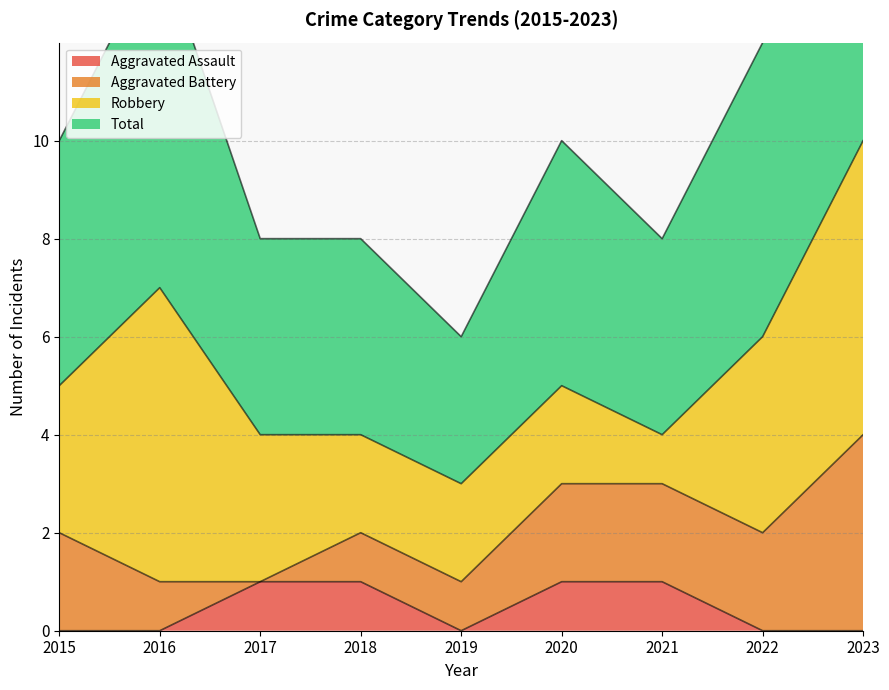

The Aggravated Assault series shows 0 at 2015. True or false?

True